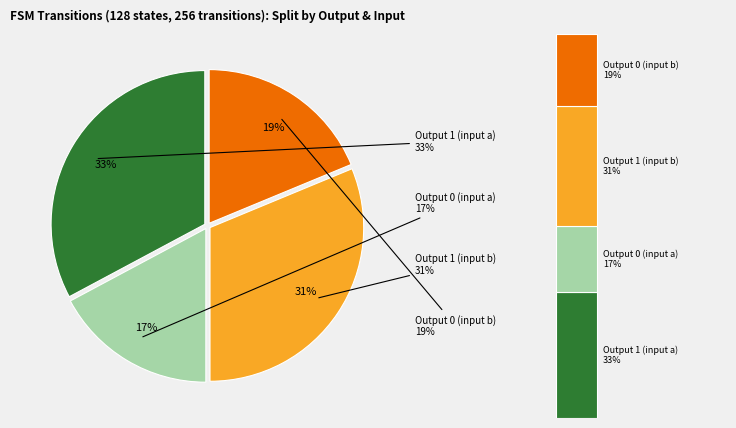

Is it true that Output 1 (input a) is 33% of the pie?

True